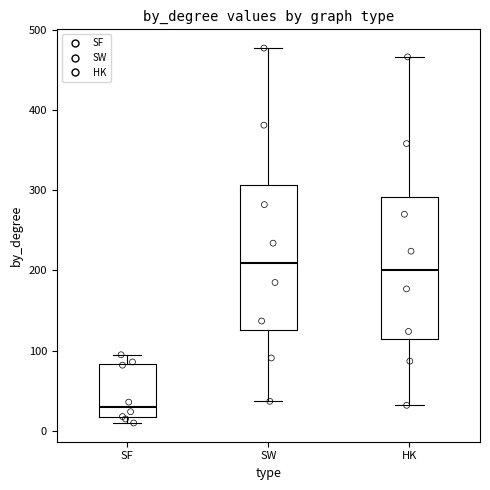

Which box has the lowest median line?

SF